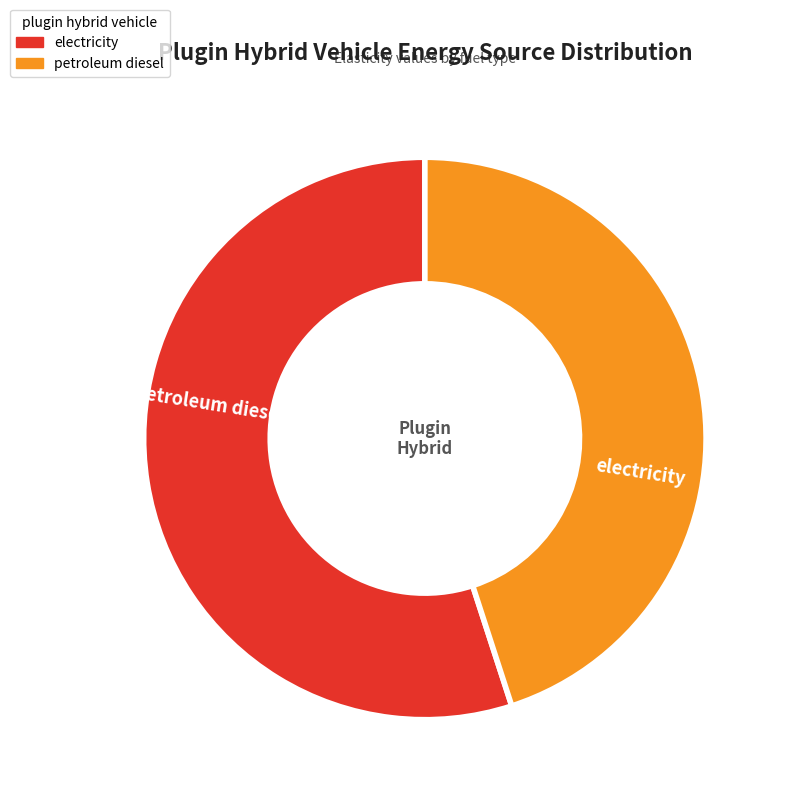

Which category has the biggest portion of the pie?

electricity